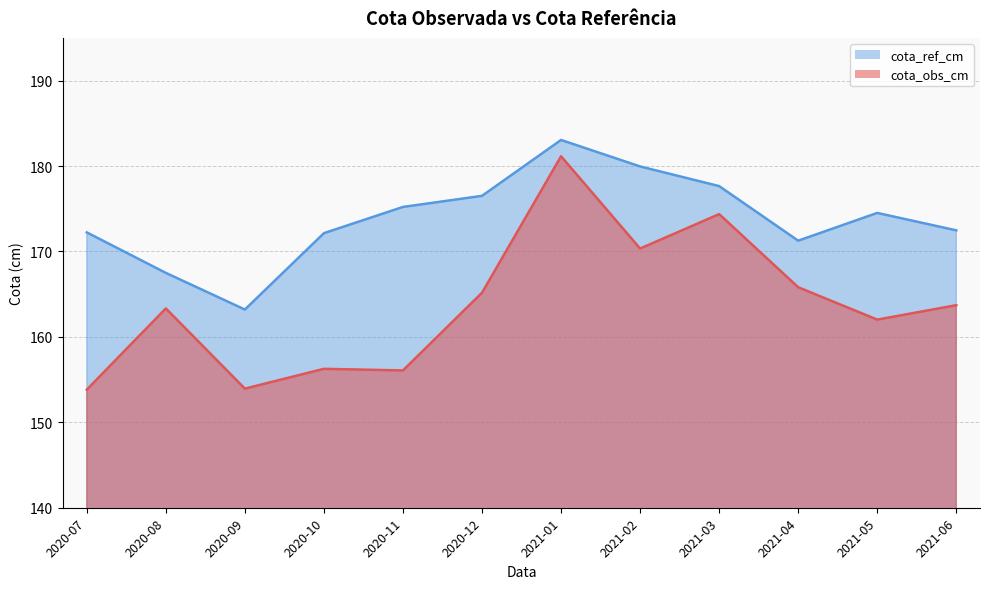

Is it true that cota_ref_cm equals 122.8 at 2021-02?

False